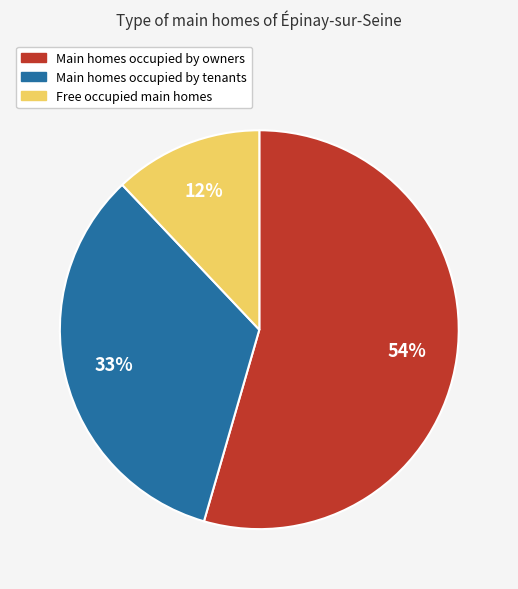

Is there a majority slice in this chart?

Yes